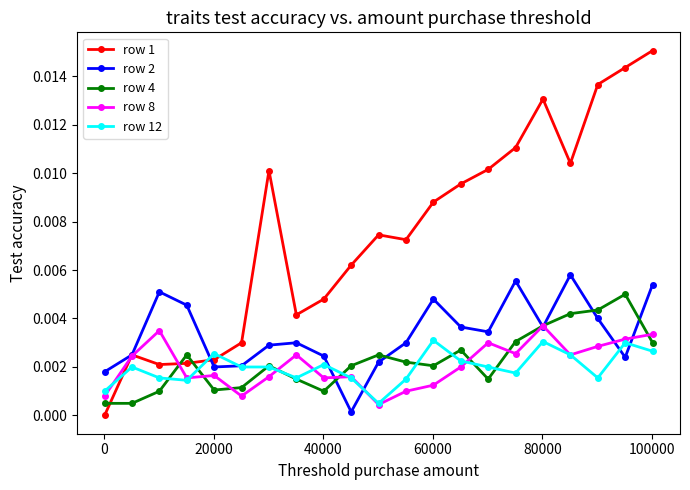

True or false: row 1 has more than 1 points higher than both neighbors.

True